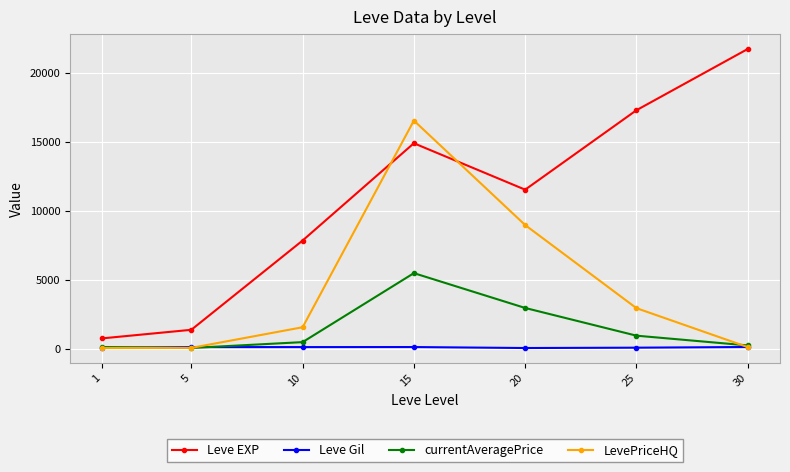

In Leve EXP, how many points are higher than both neighbors (excluding endpoints)?

1